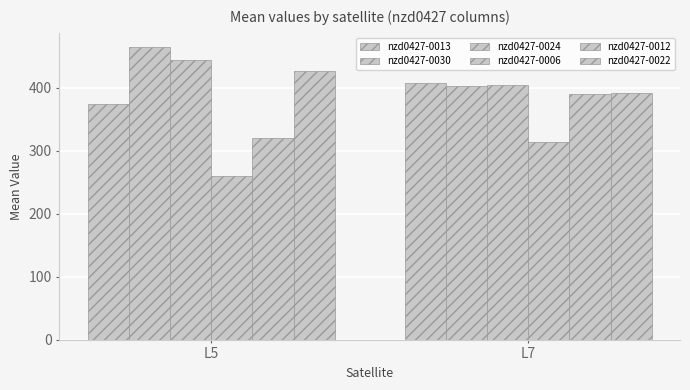

How many values in the nzd0427-0024 series exceed 444?

1